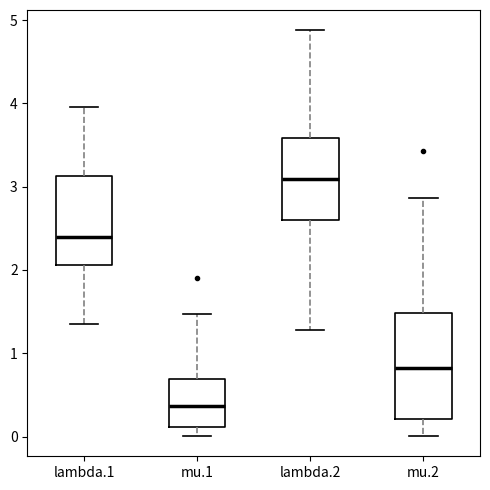

Where does the median line of the box for lambda.2 sit on the y-axis? The values are not printed on the chart, so give them approximately, as read against the axis.

3.1